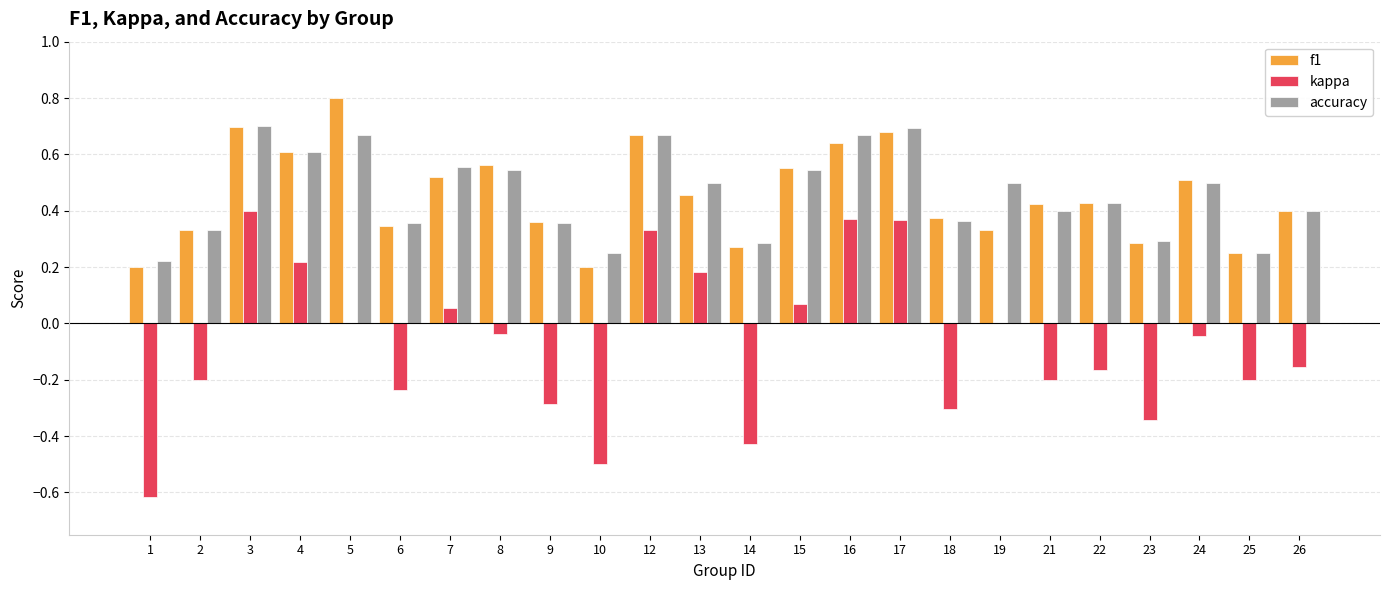

Which series changed the most between 1 and 12?

kappa